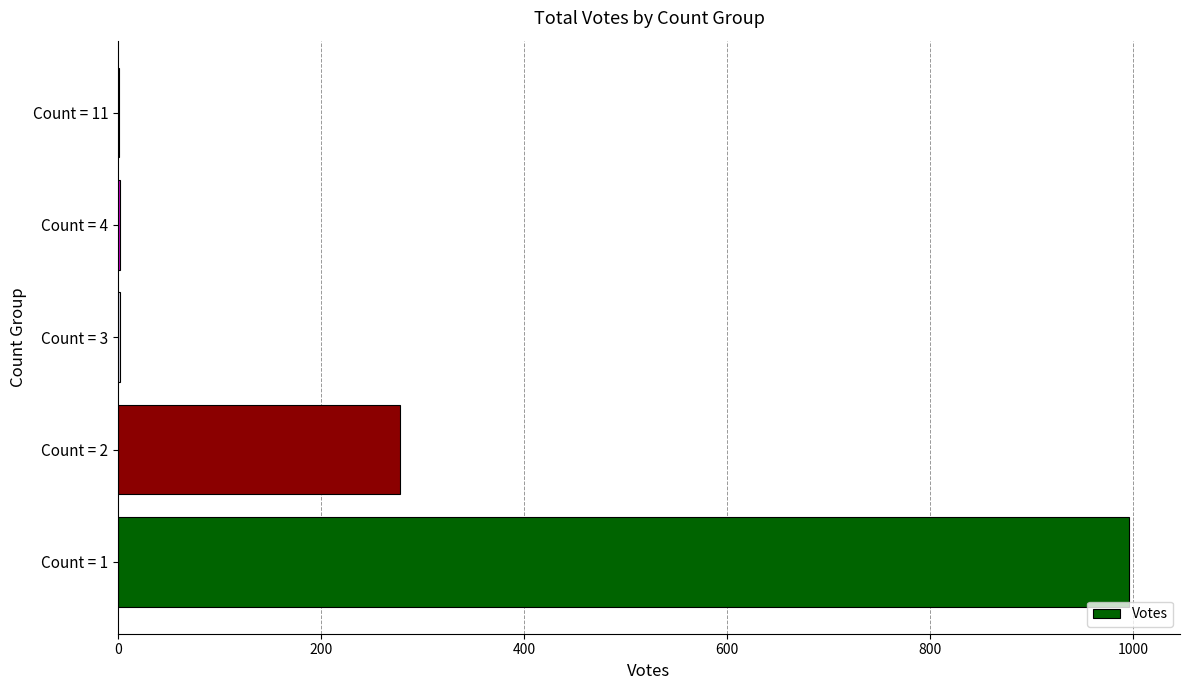

What is the greatest value displayed?

996